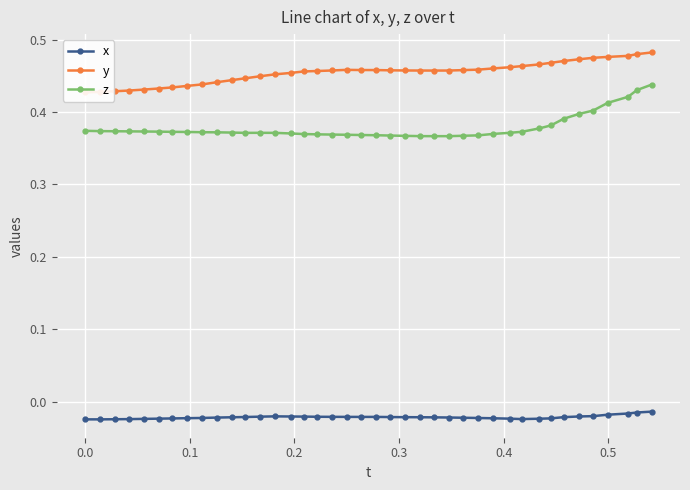

True or false: z and x cross at least once.

False